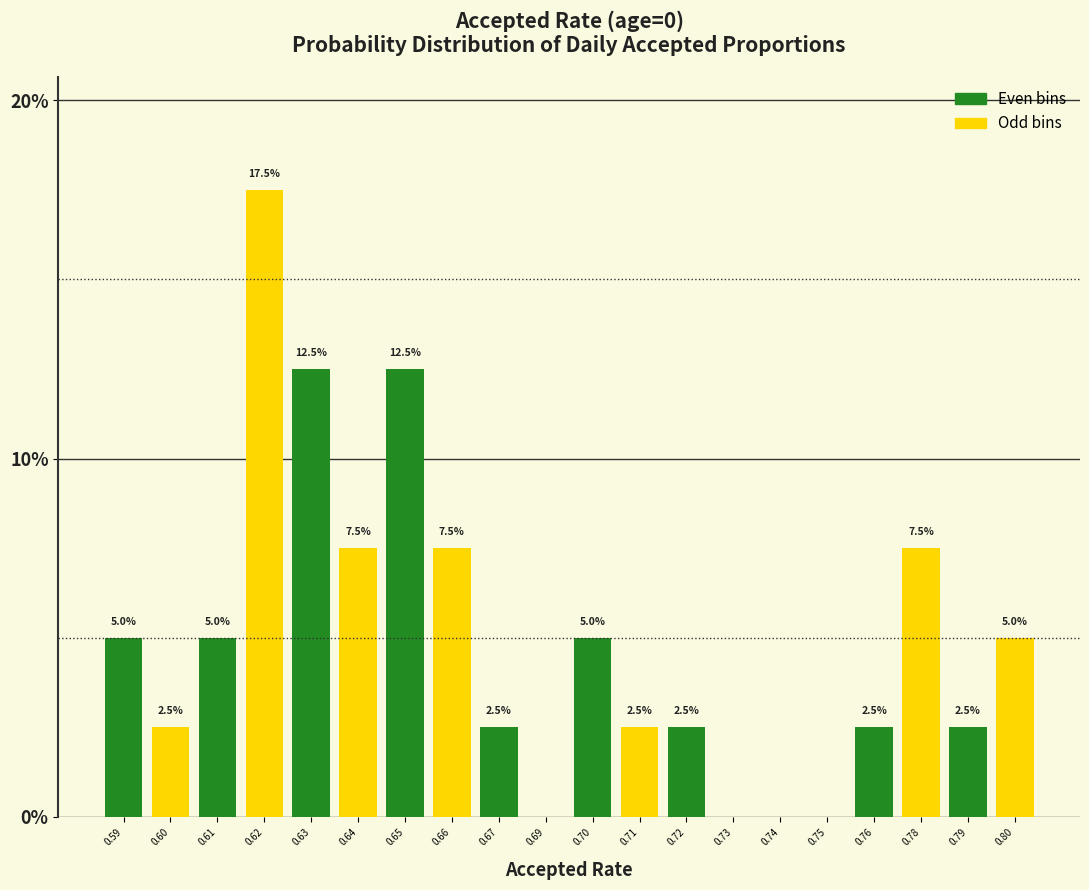

Reading left to right, what are all the values shown in this chart?

0.59=5.0	0.60=2.5	0.61=5.0	0.62=17.5	0.63=12.5	0.64=7.5	0.65=12.5	0.66=7.5	0.67=2.5	0.69=0.0	0.70=5.0	0.71=2.5	0.72=2.5	0.73=0.0	0.74=0.0	0.75=0.0	0.76=2.5	0.78=7.5	0.79=2.5	0.80=5.0